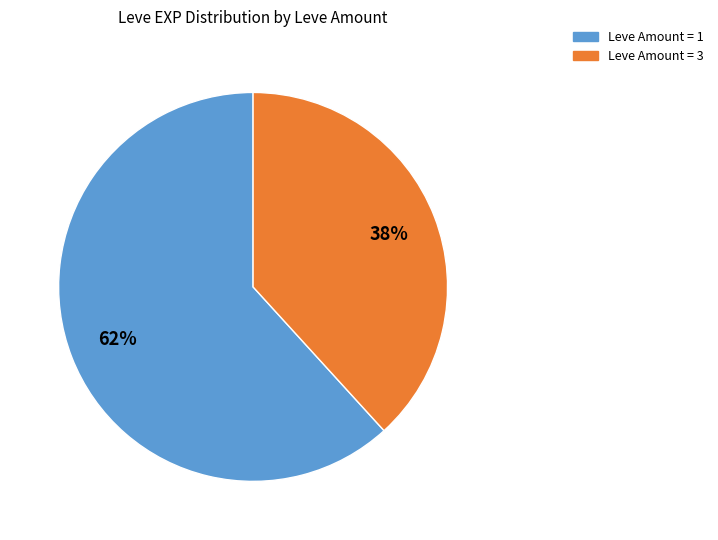

Is the sum of Leve Amount = 1 and Leve Amount = 3 greater than half?

Yes